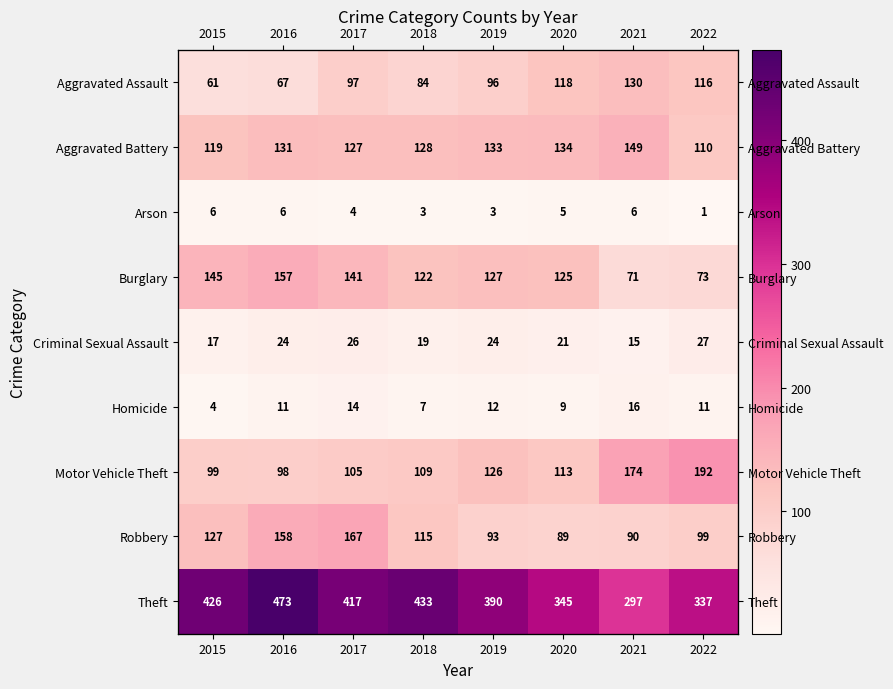

Rank the series by their maximum value, from lowest to highest.

Arson, Homicide, Criminal Sexual Assault, Aggravated Assault, Aggravated Battery, Burglary, Robbery, Motor Vehicle Theft, Theft